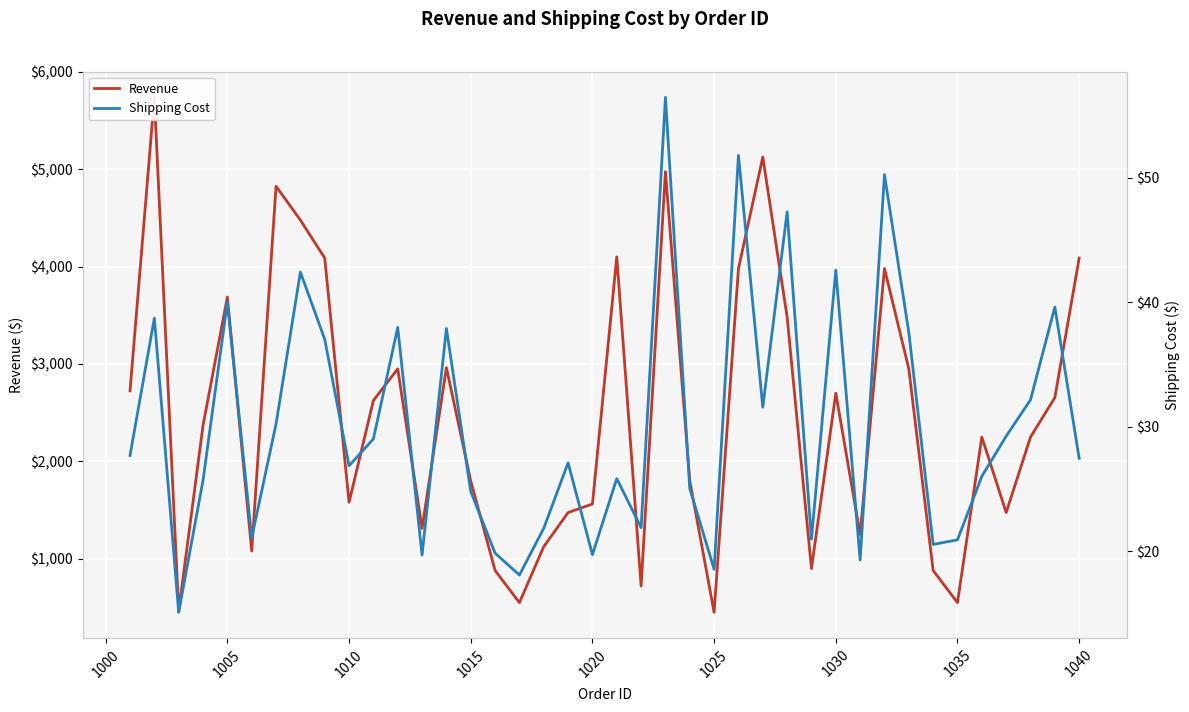

List the series in order of their overall mean, highest first.

Revenue, Shipping Cost